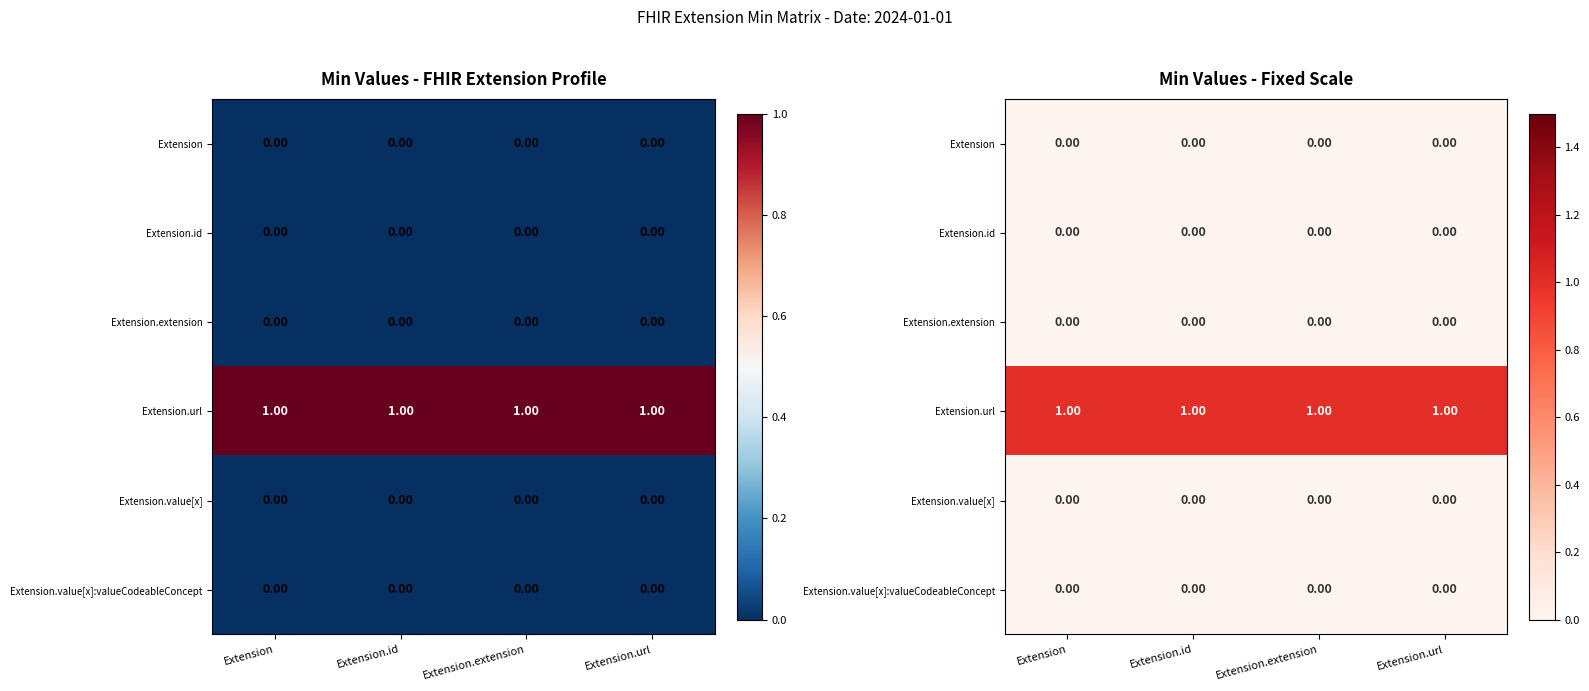

At how many categories does at least one series exceed 0?

4